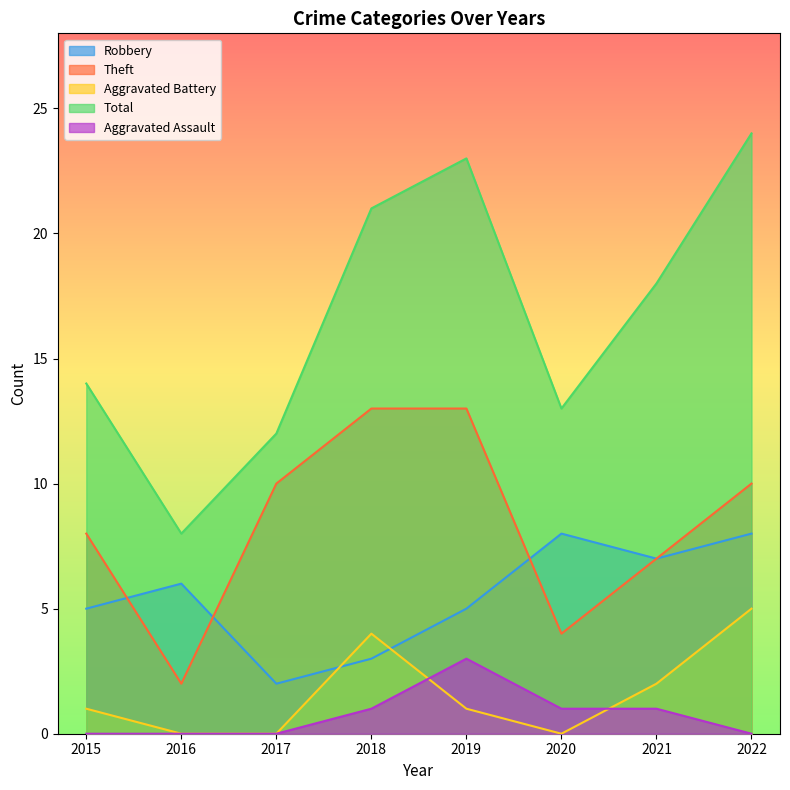

At how many categories does at least one series exceed 8?

7